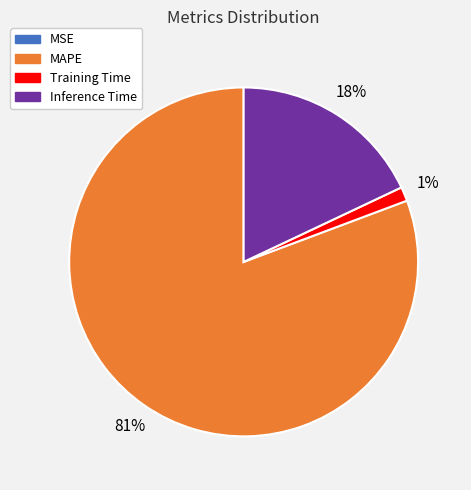

The Inference Time slice represents 26% of the pie. True or false?

False